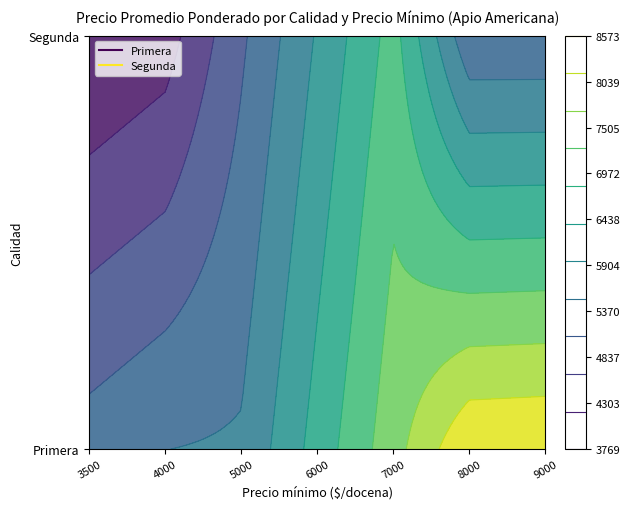

List the series in order of their peak value, highest first.

Primera, Segunda